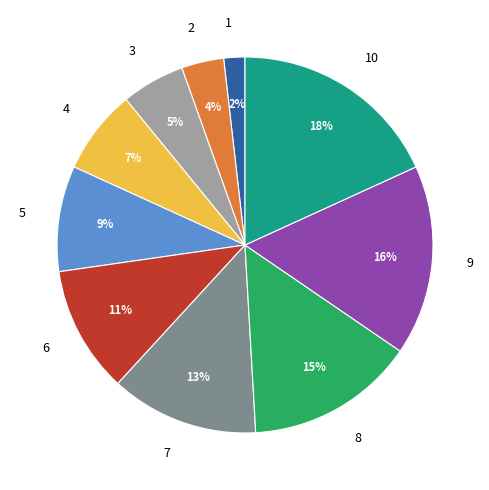

To the nearest percent, what portion does 10 represent?

18%